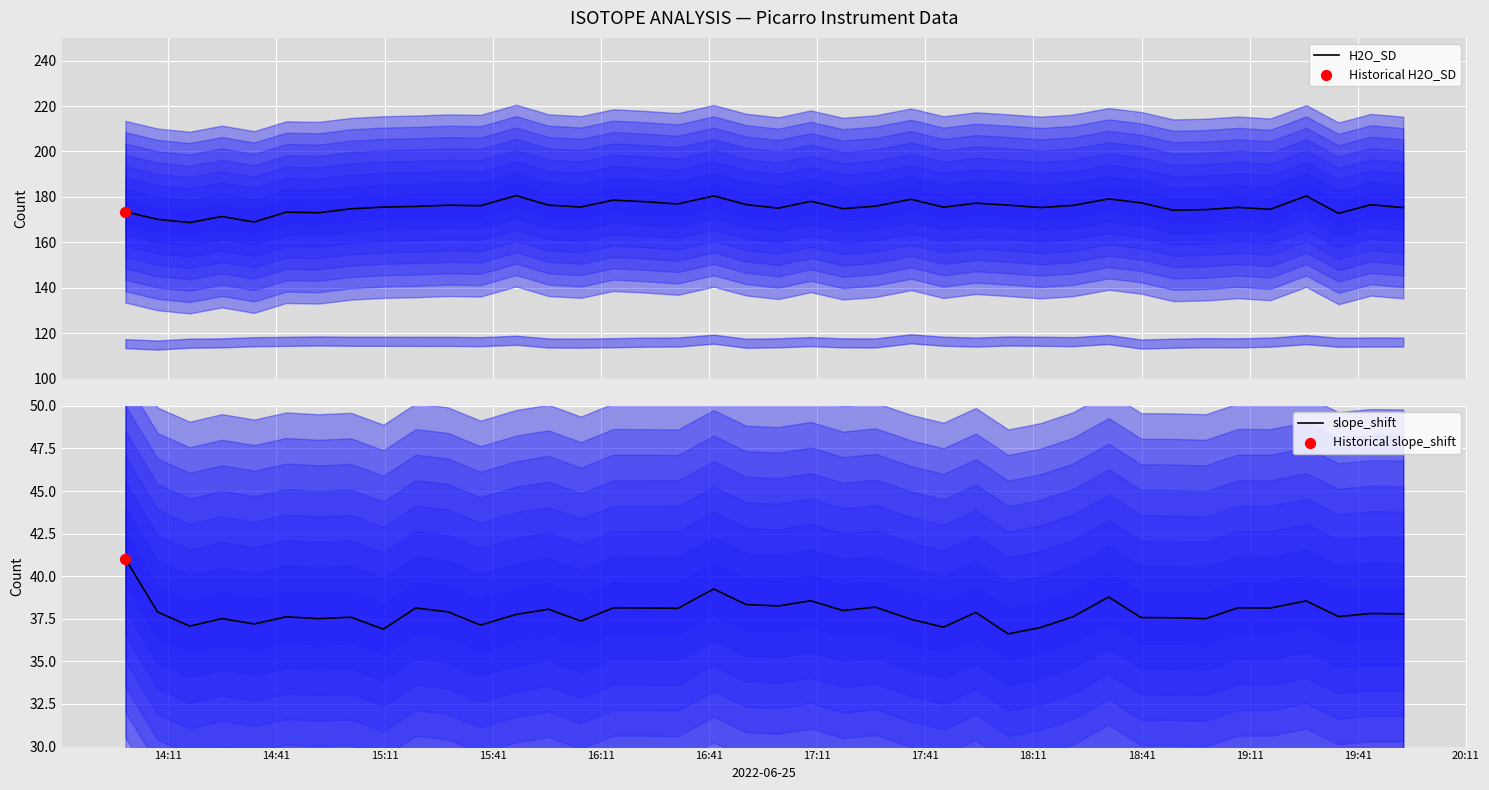

At how many categories does at least one series exceed 110?

40